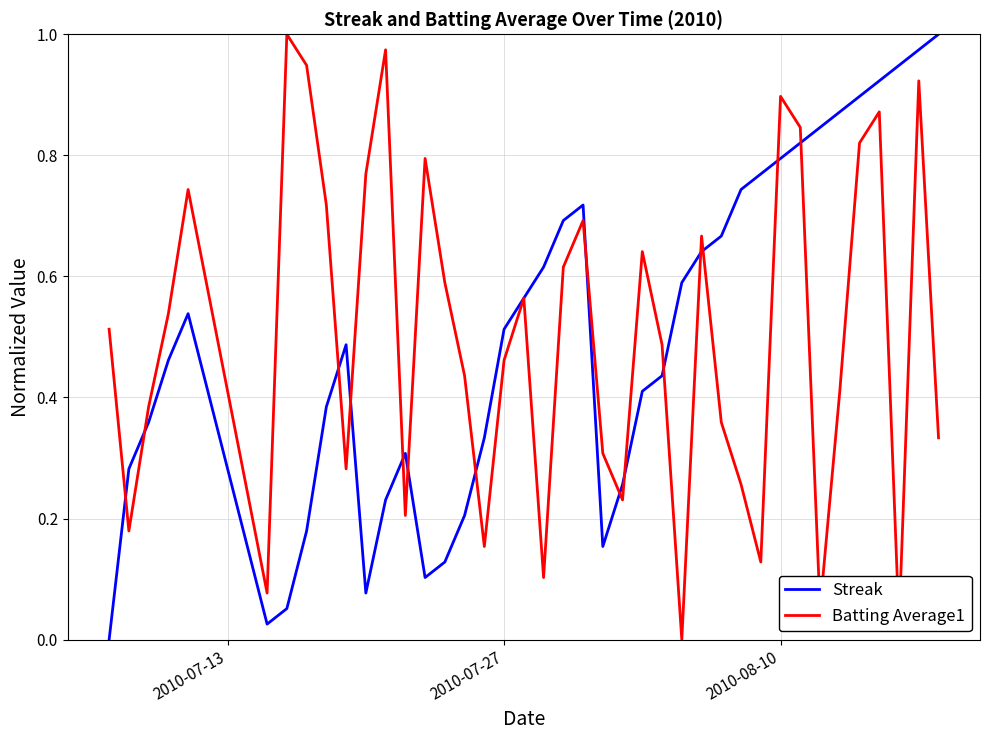

What is the value of the Streak point at the 22nd from the left?

0.7